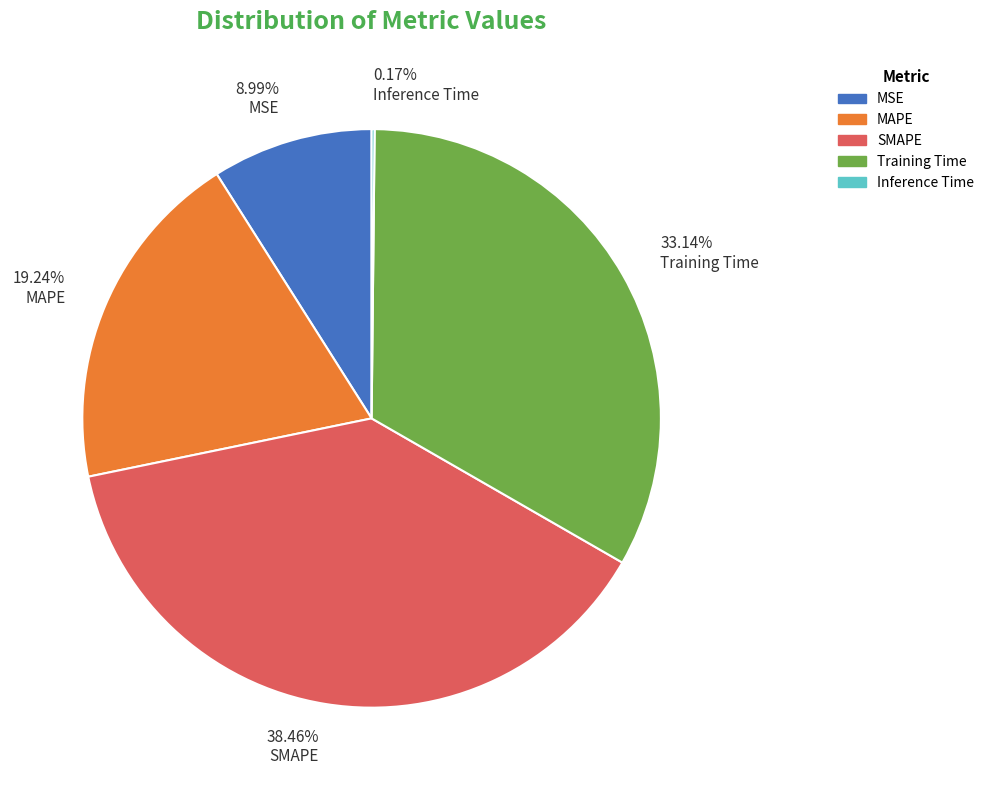

Combined, do 8.99% MSE and 33.14% Training Time account for over 50%?

No